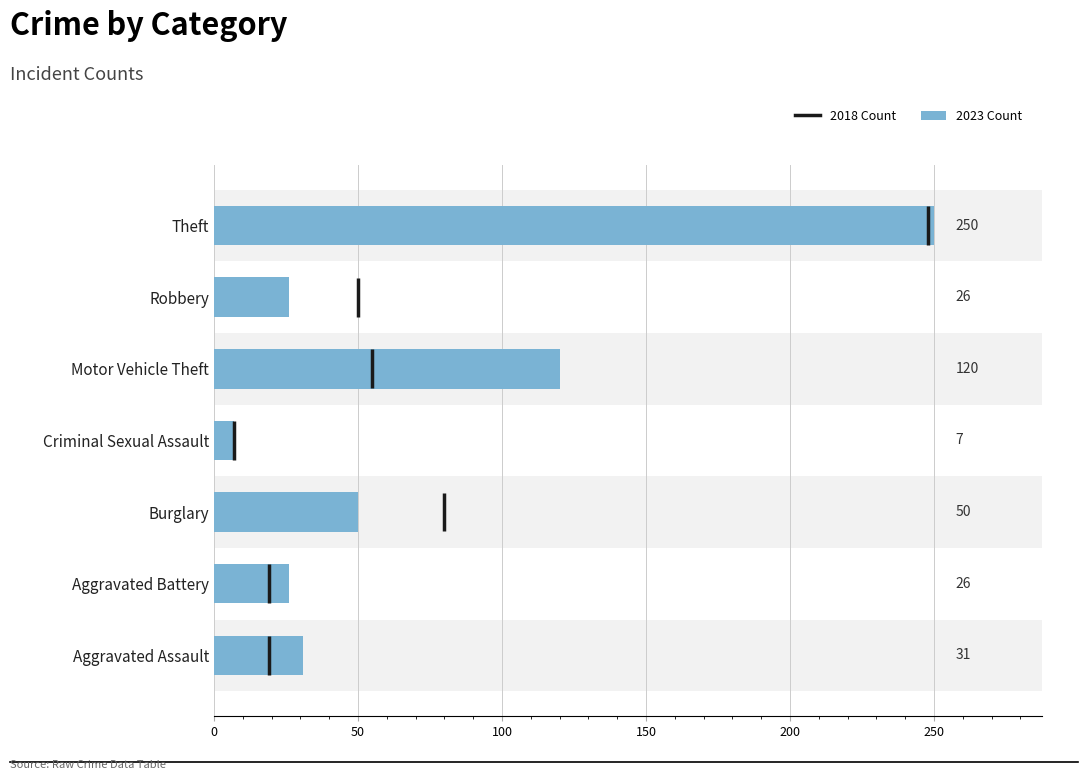

The value at Aggravated Battery is 26. True or false?

True